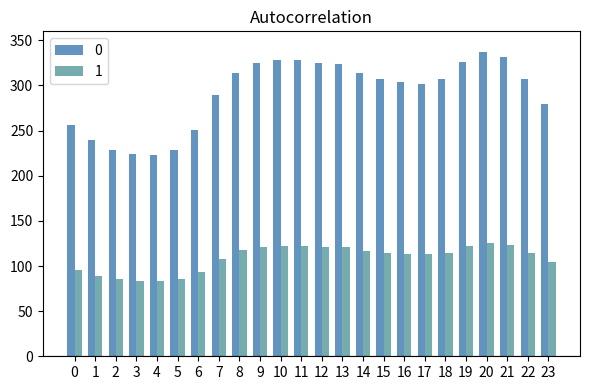

At which label is 0 closest to 280?

23